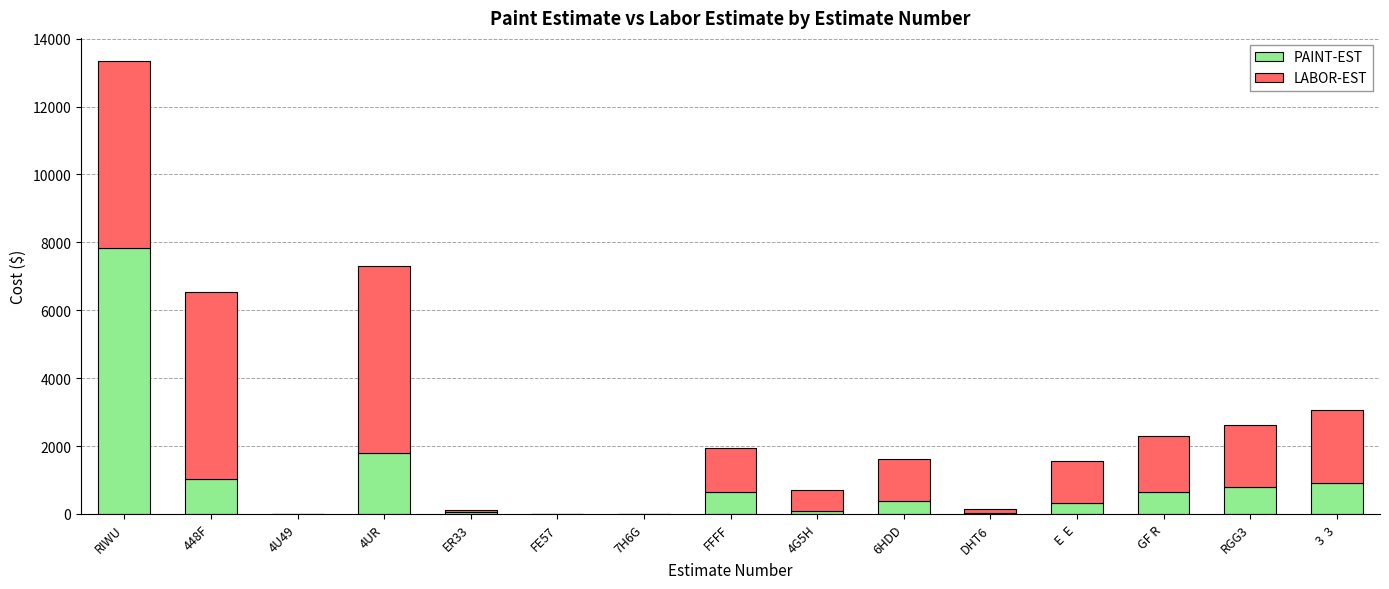

What is the maximum value for PAINT-EST?

7825.2